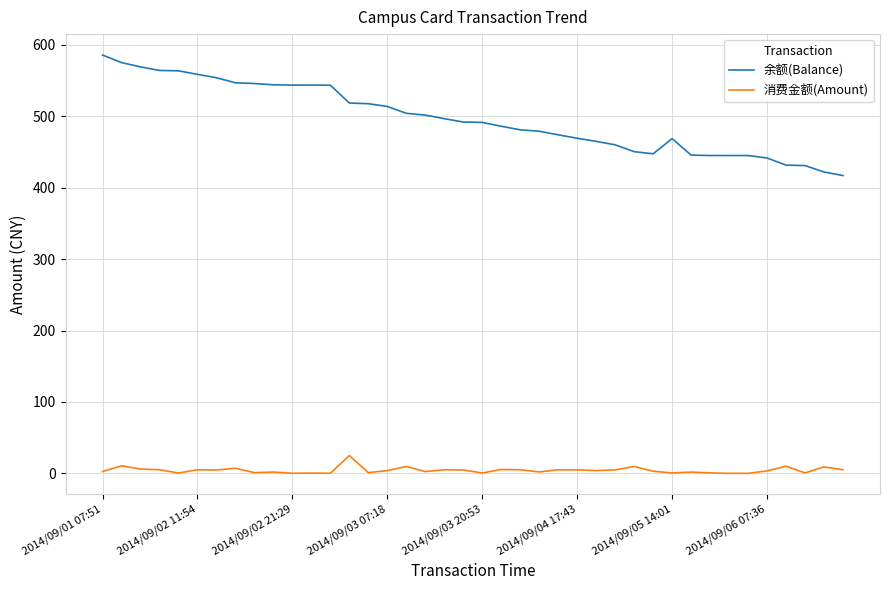

True or false: 余额(Balance) and 消费金额(Amount) cross at least once.

False